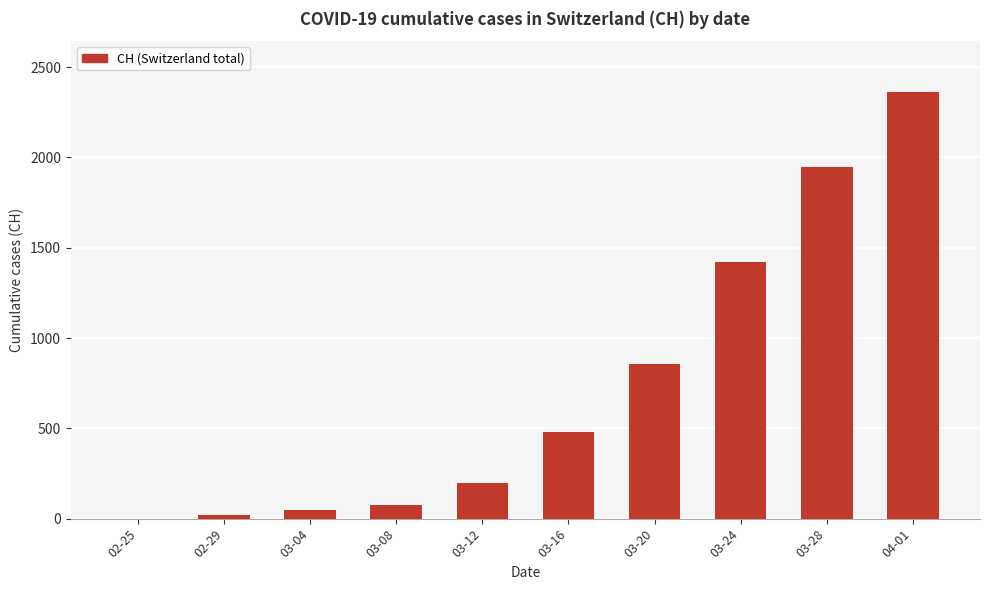

Reading right to left, list all the values displayed in this chart.

2360	1949	1421	856	477	196	73	46	19	0